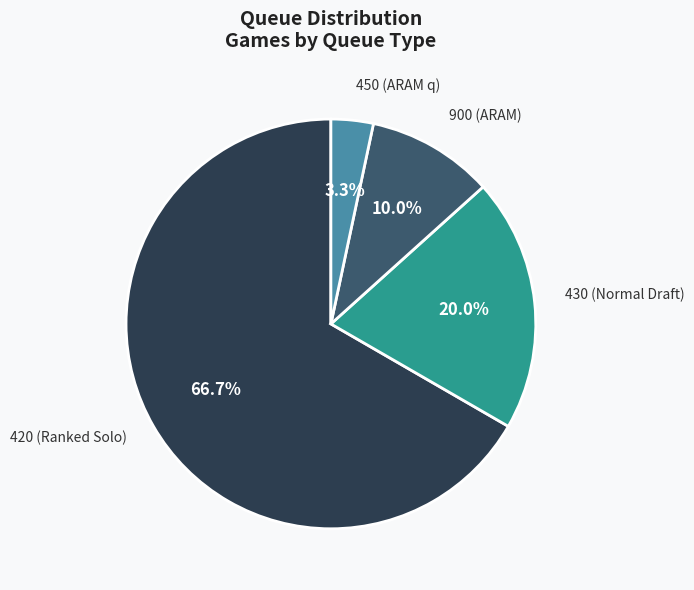

What portion of the pie excludes 900?

90.0%